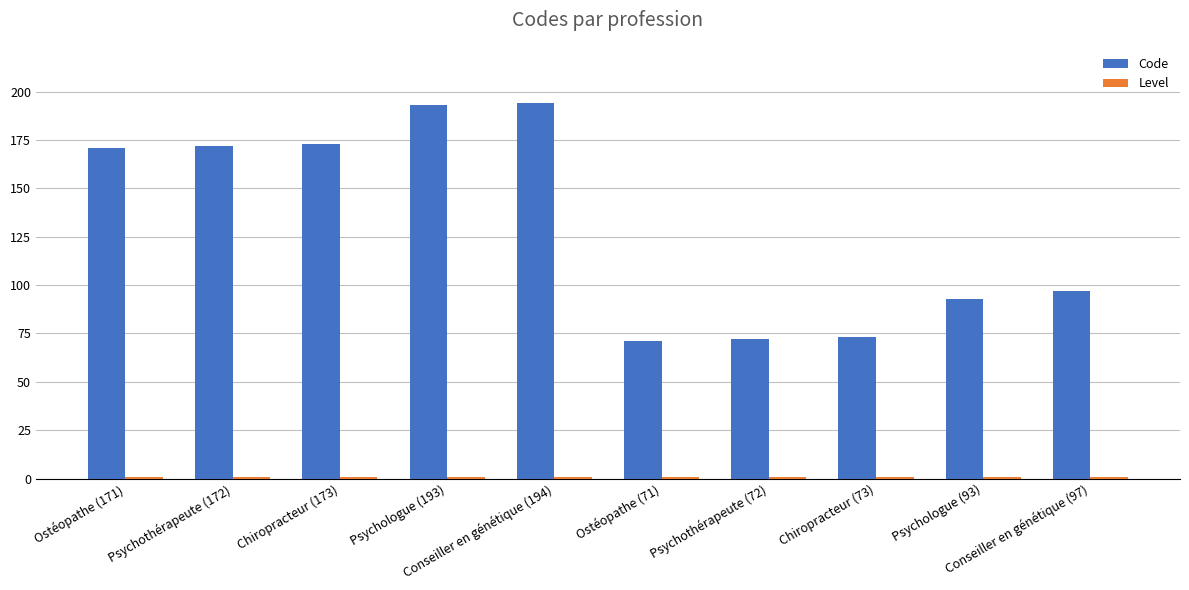

Which series has the largest range (max minus min)?

Code